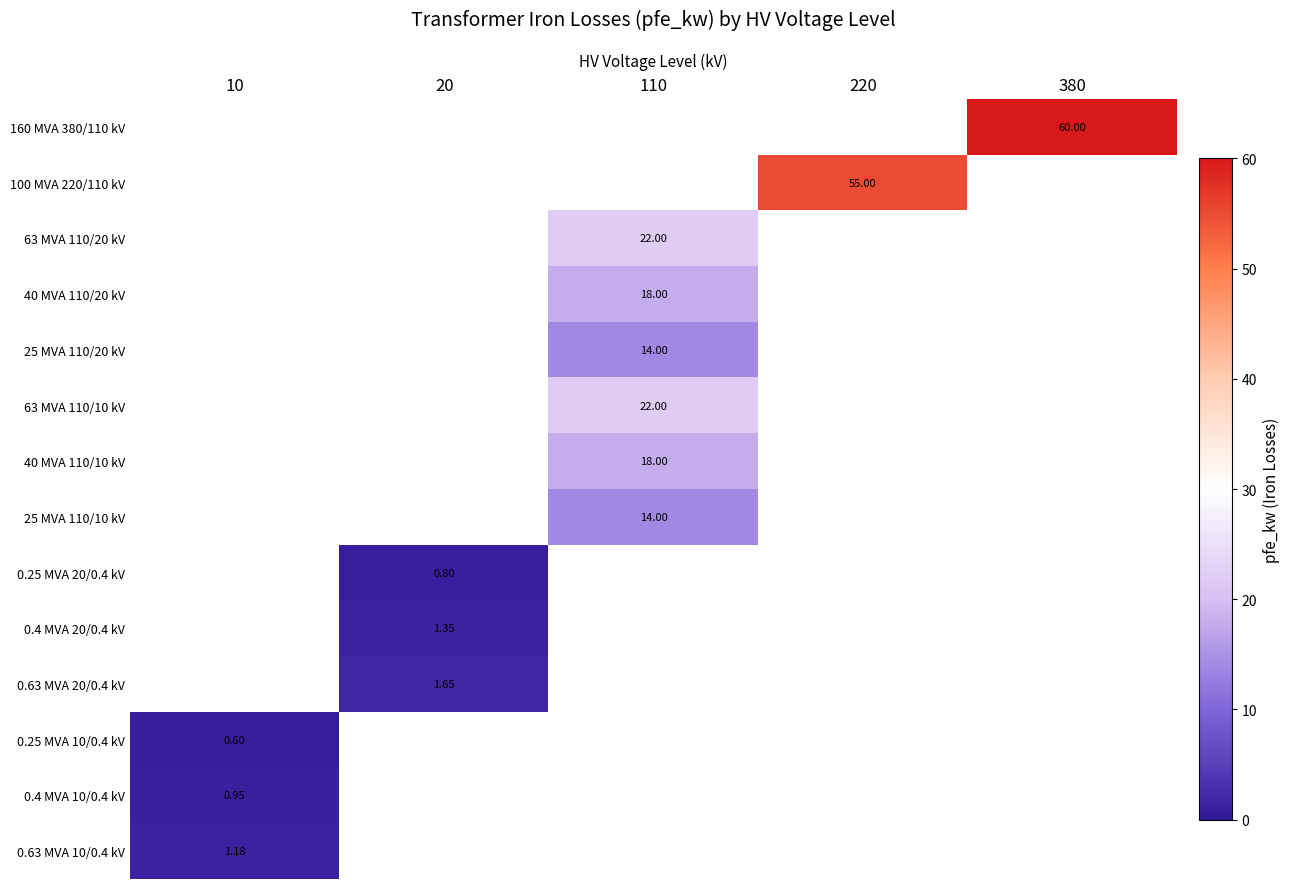

At which category does the chart reach its minimum across all series?

10